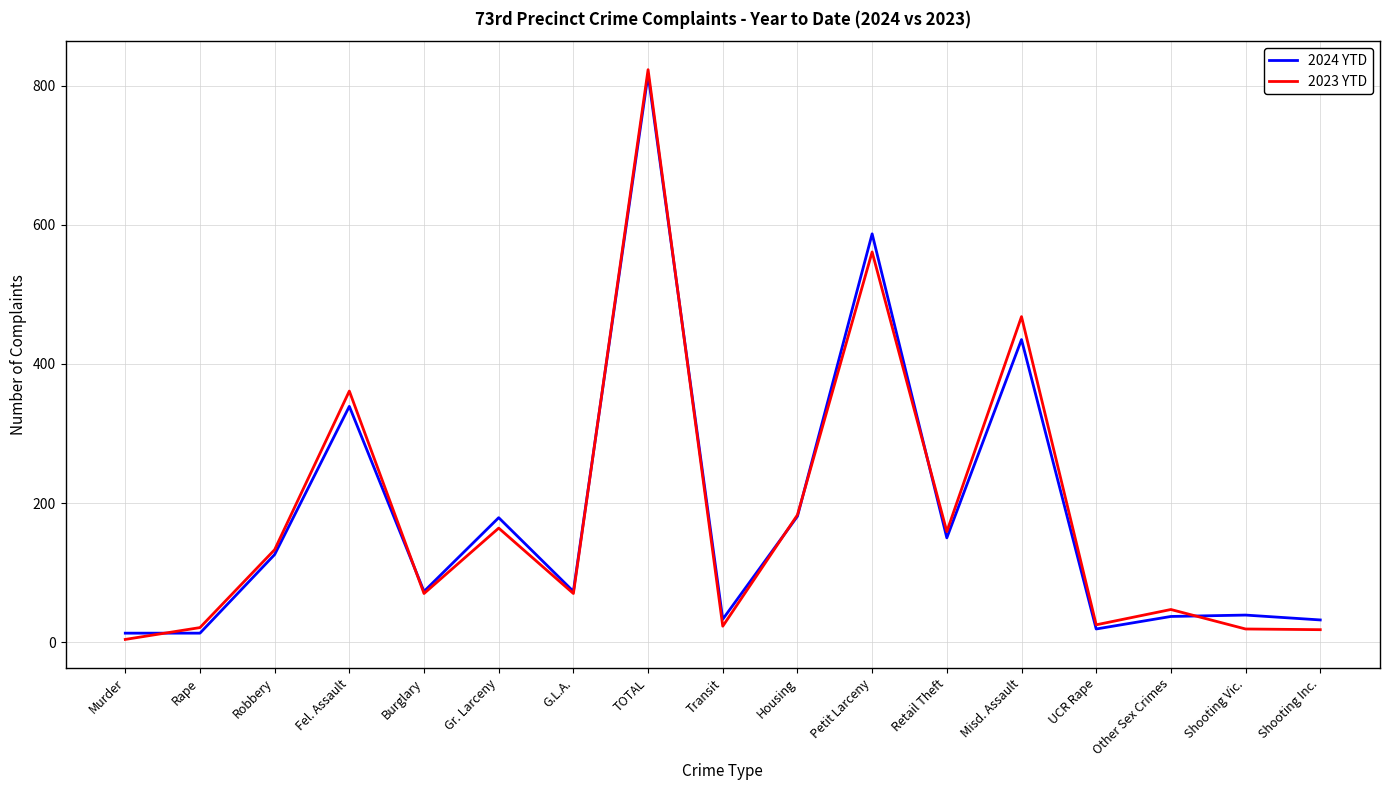

Which label corresponds to the smallest value in the chart?

Murder